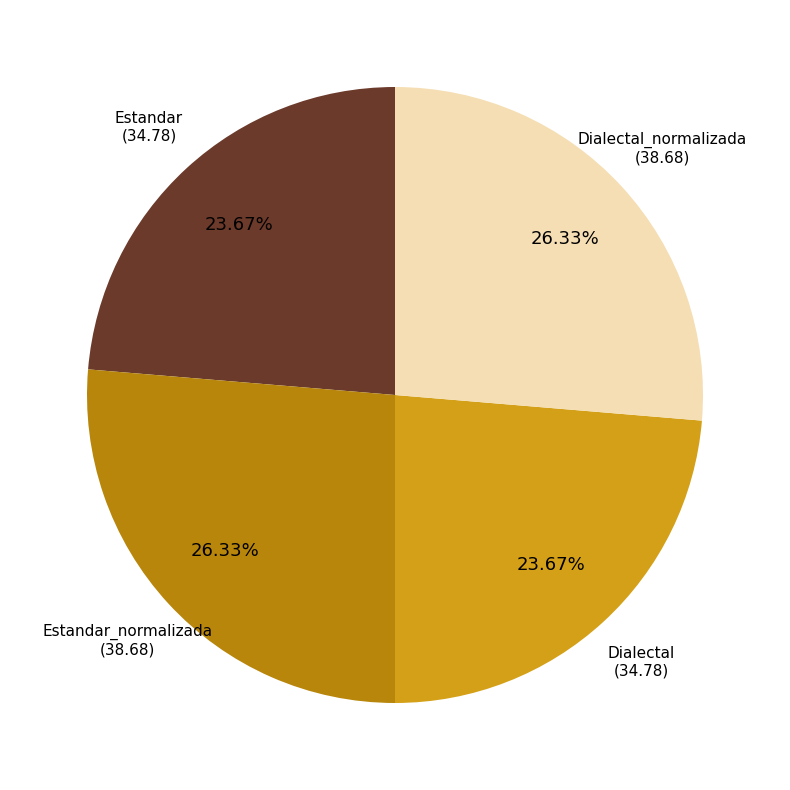

Is there a majority slice in this chart?

No